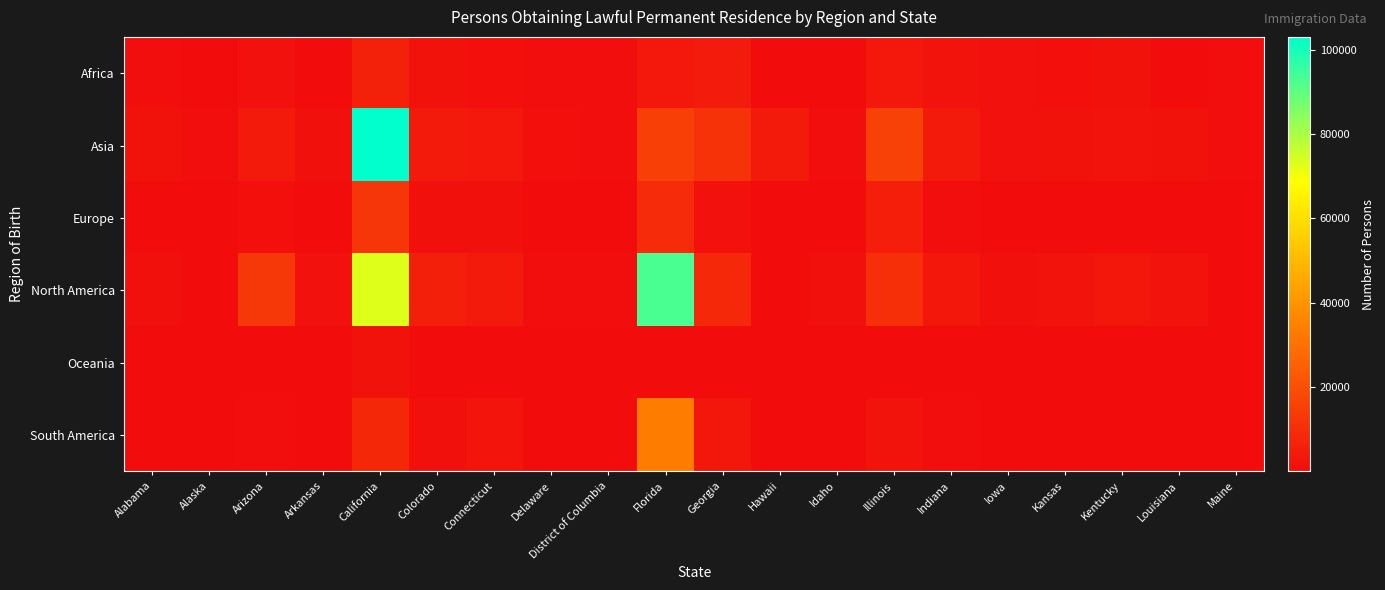

List the series in order of their peak value, lowest first.

Oceania, Africa, Europe, South America, North America, Asia